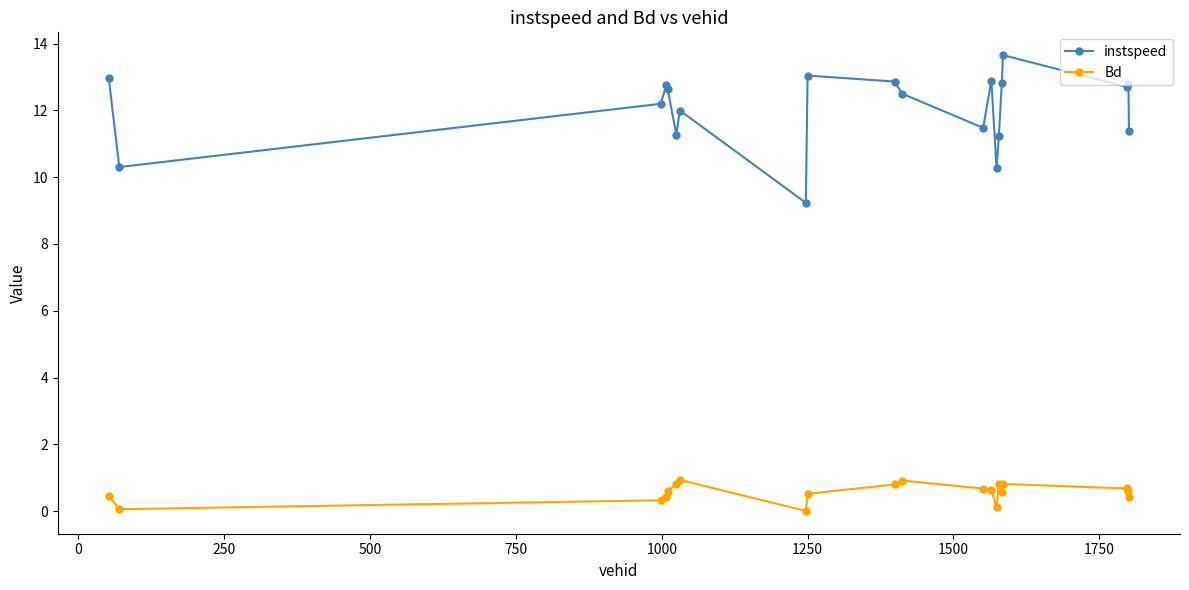

Which series has the largest total across all categories?

instspeed